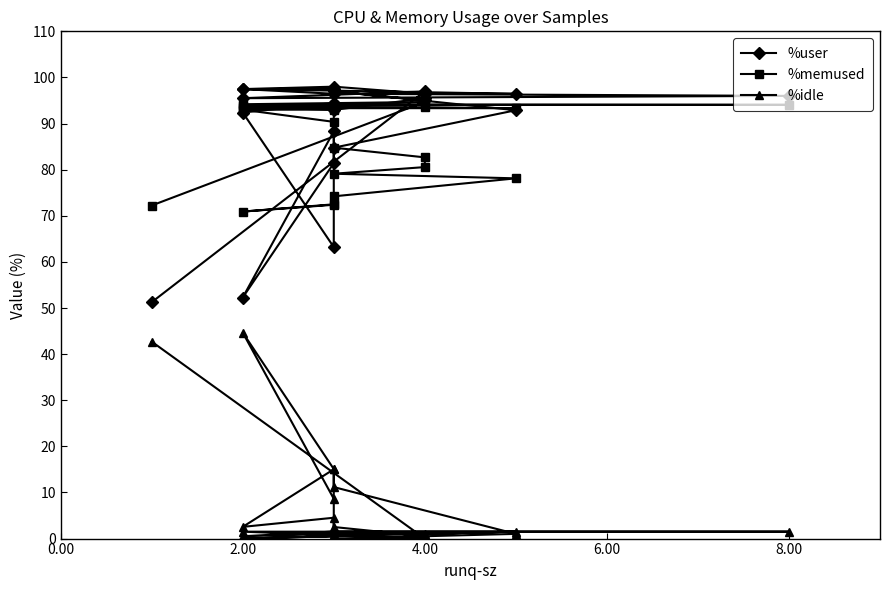

What is the value of the %memused point at the 14th from the left?

93.3